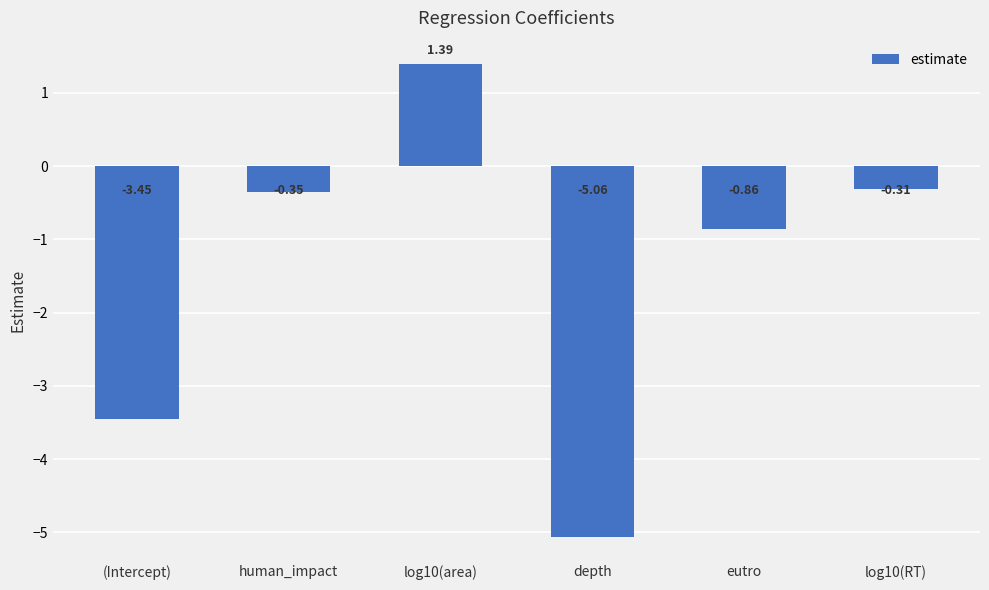

Does the chart contain any negative values?

Yes